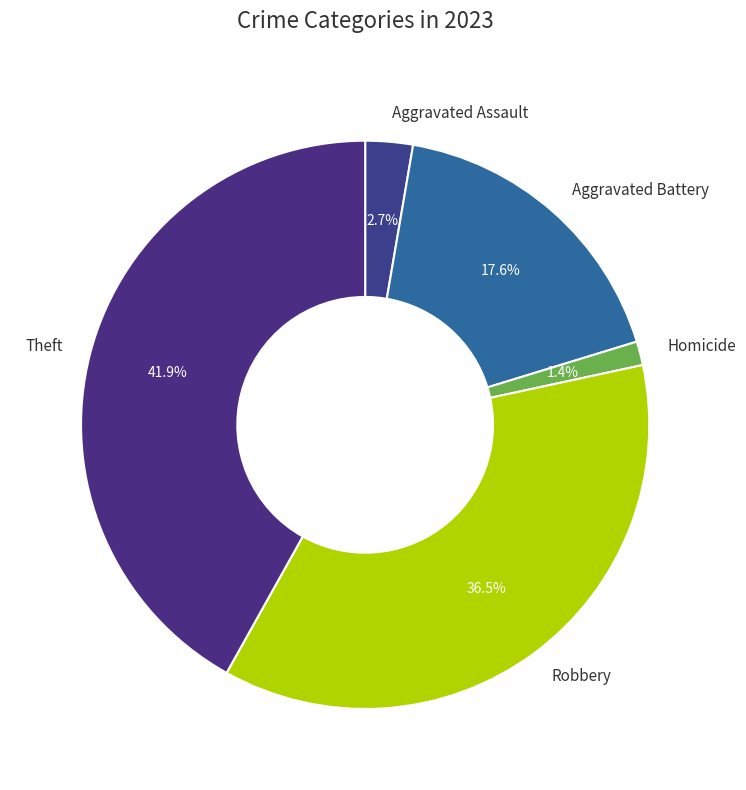

How many slices are in this pie chart?

5